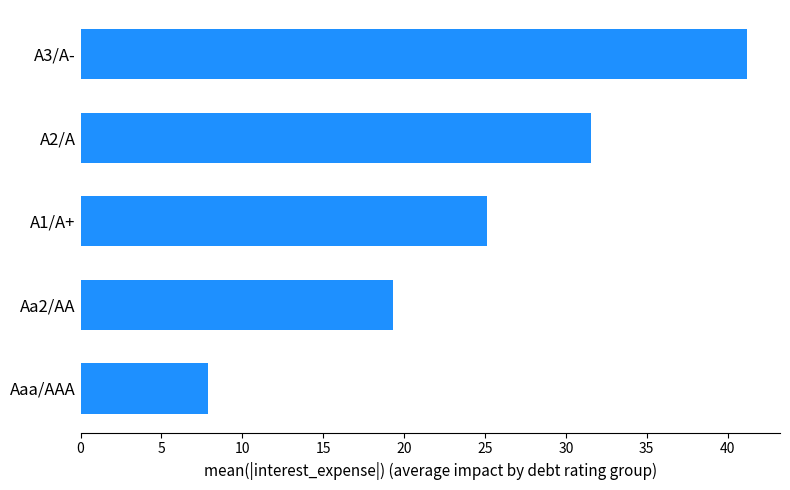

How many values are below 25?

2